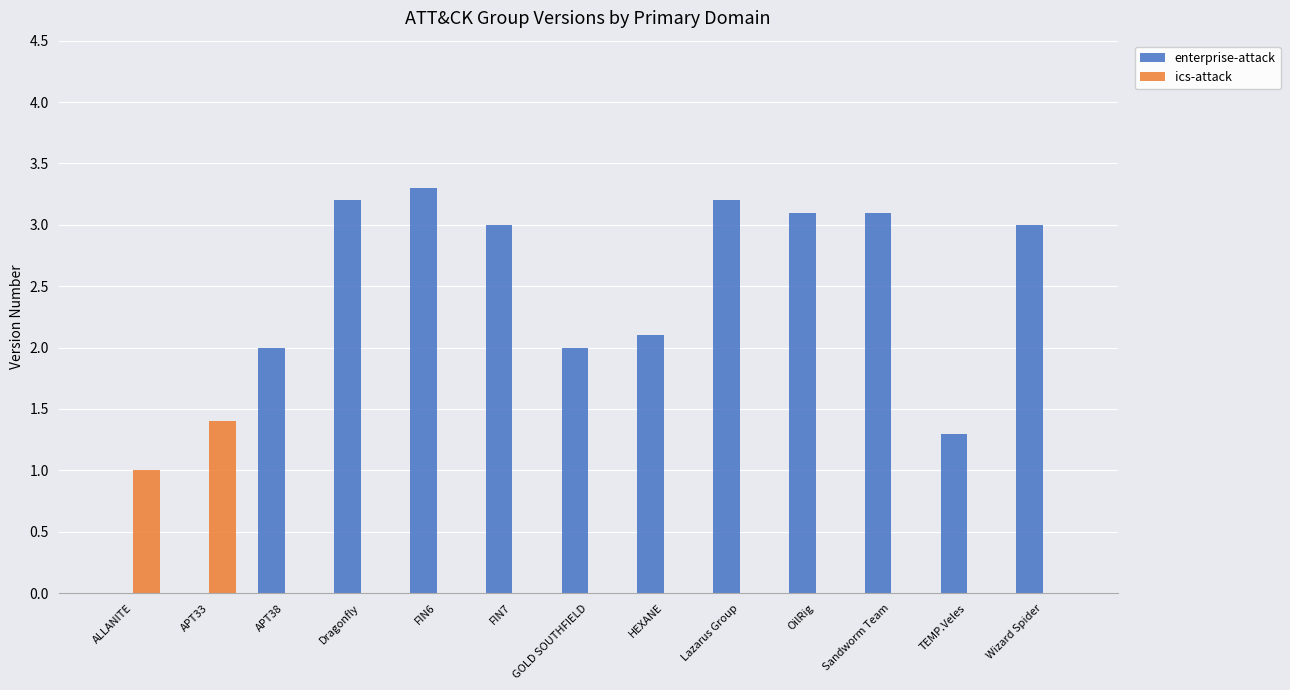

True or false: ics-attack has a value of 0.0 at FIN6.

True